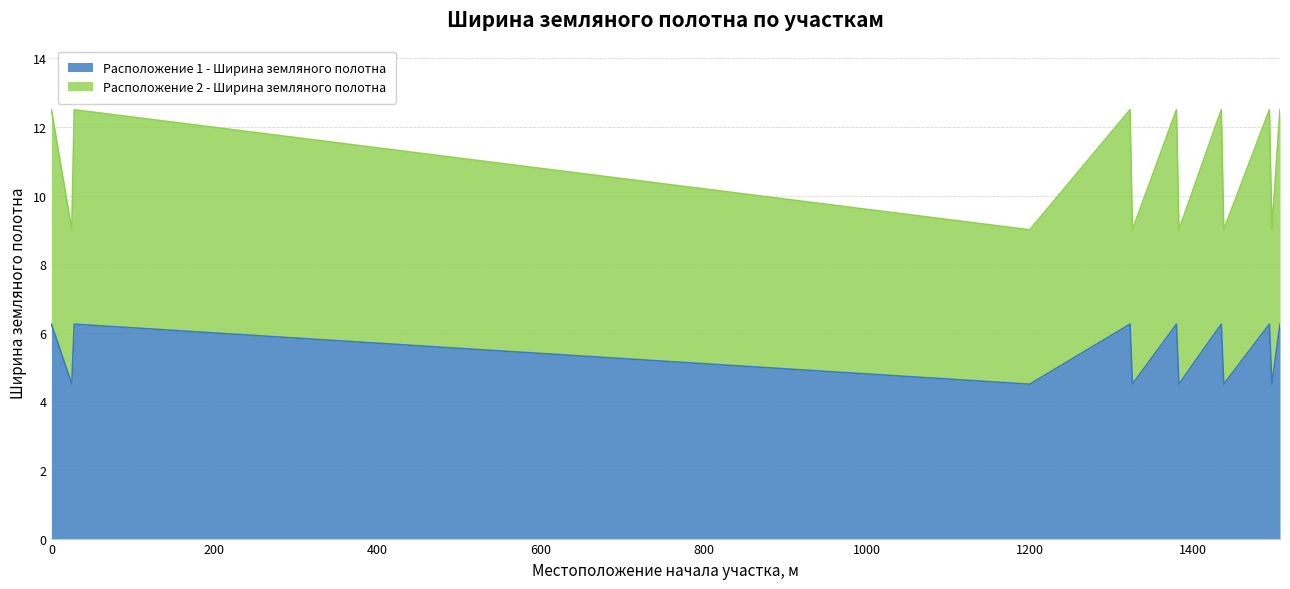

Where is Расположение 1 - Ширина земляного полотна nearest to the value 5?

25